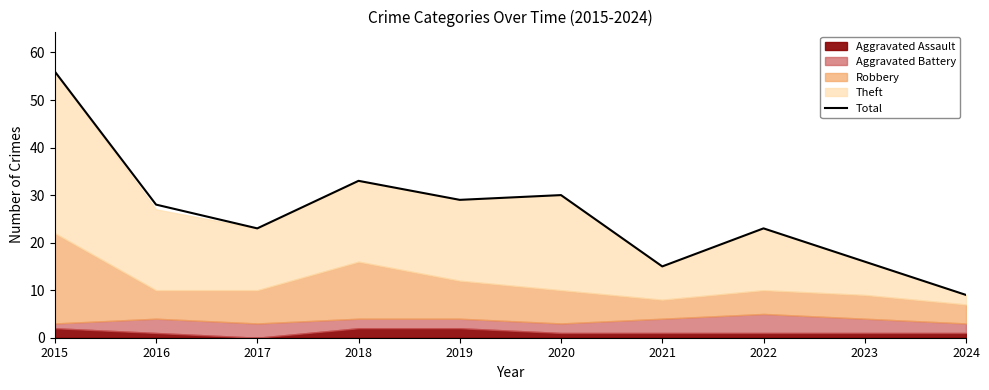

Reading left to right, what are all the values shown in this chart?

56	28	23	33	29	30	15	23	16	9